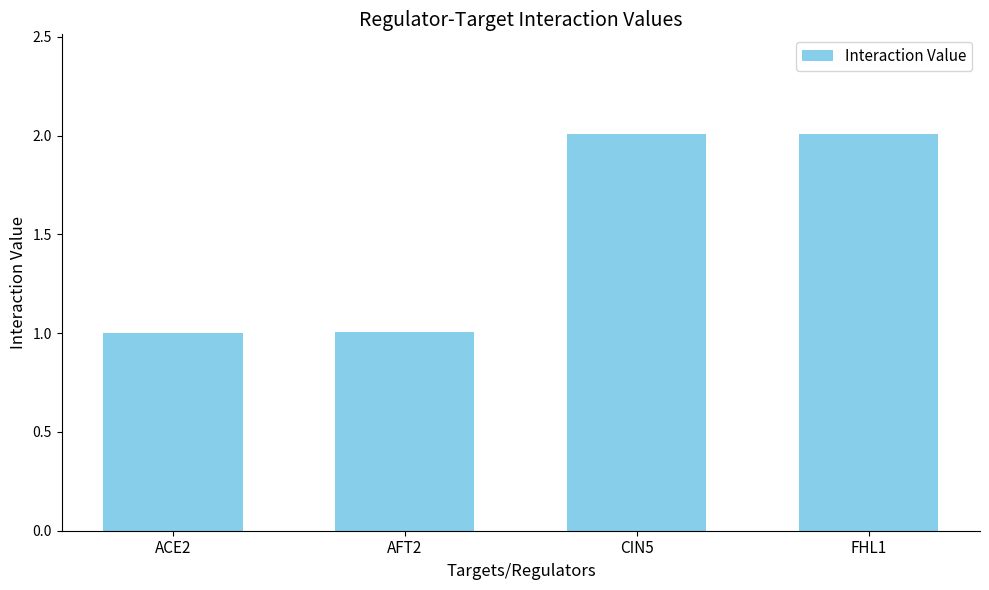

The chart shows a value of 2.0 at CIN5. True or false?

True